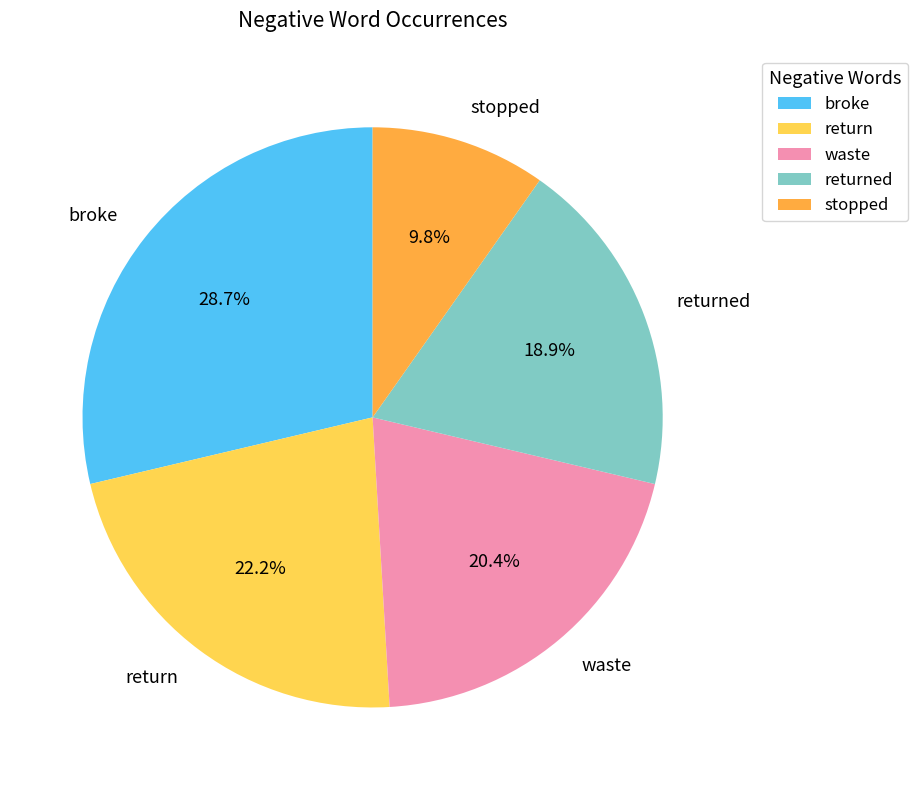

Which has a higher value, waste or return?

return